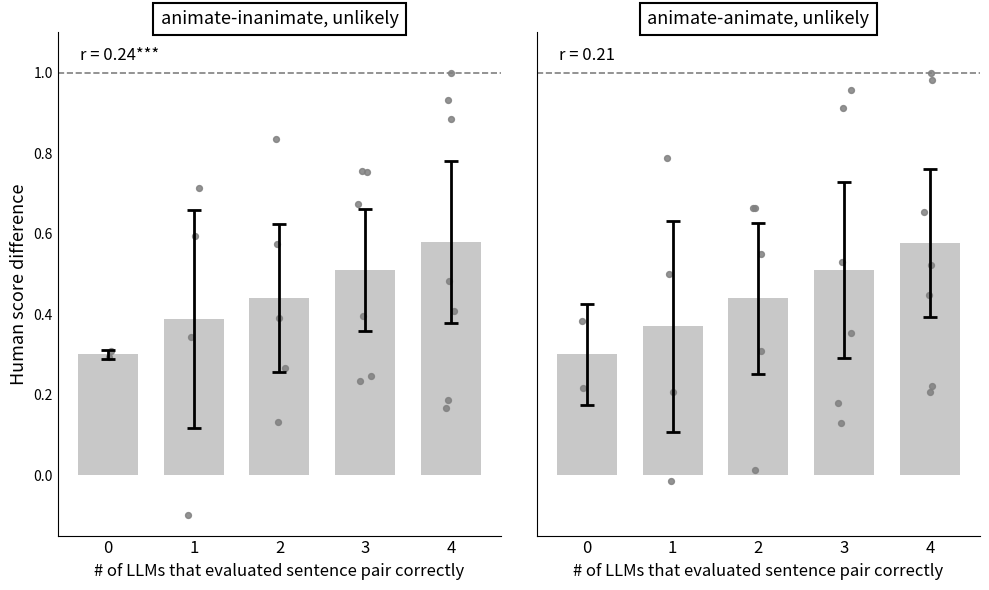

Which has a higher value, 2 or 4?

4